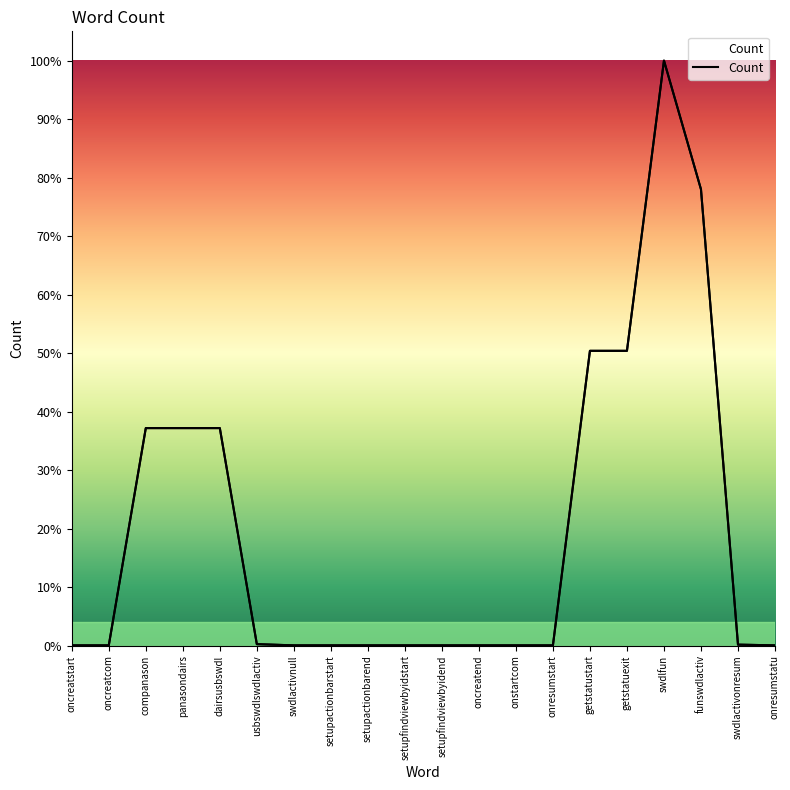

Reading left to right, list all the values displayed in this chart.

1	1	909	909	909	6	1	1	1	1	1	1	1	1	1232	1232	2445	1907	4	1